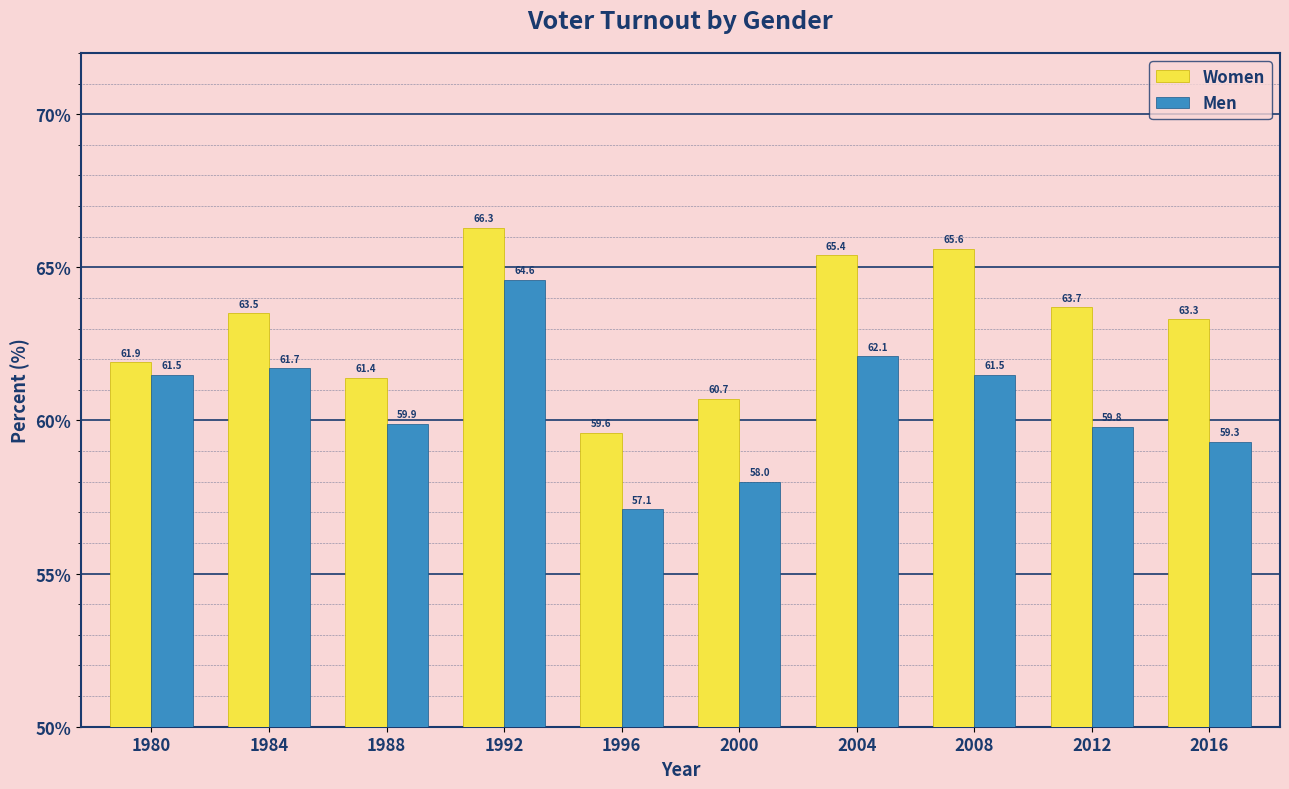

Is the value of Women at 2004 greater than the value of Men at 1992?

Yes